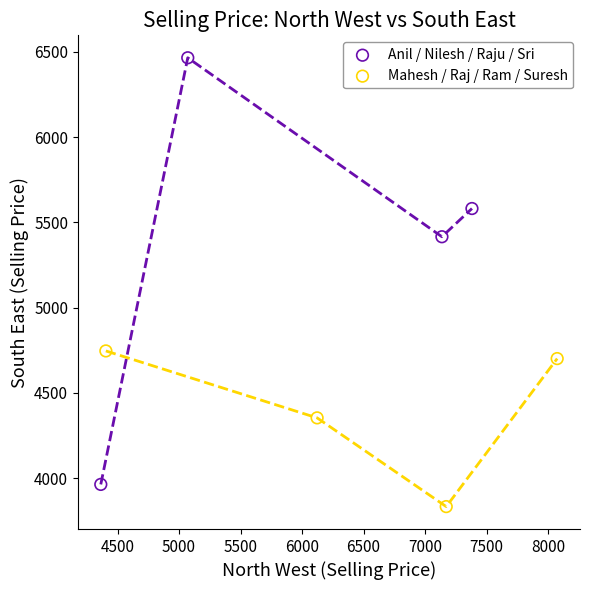

Which series reaches the minimum Y coordinate?

Mahesh / Raj / Ram / Suresh